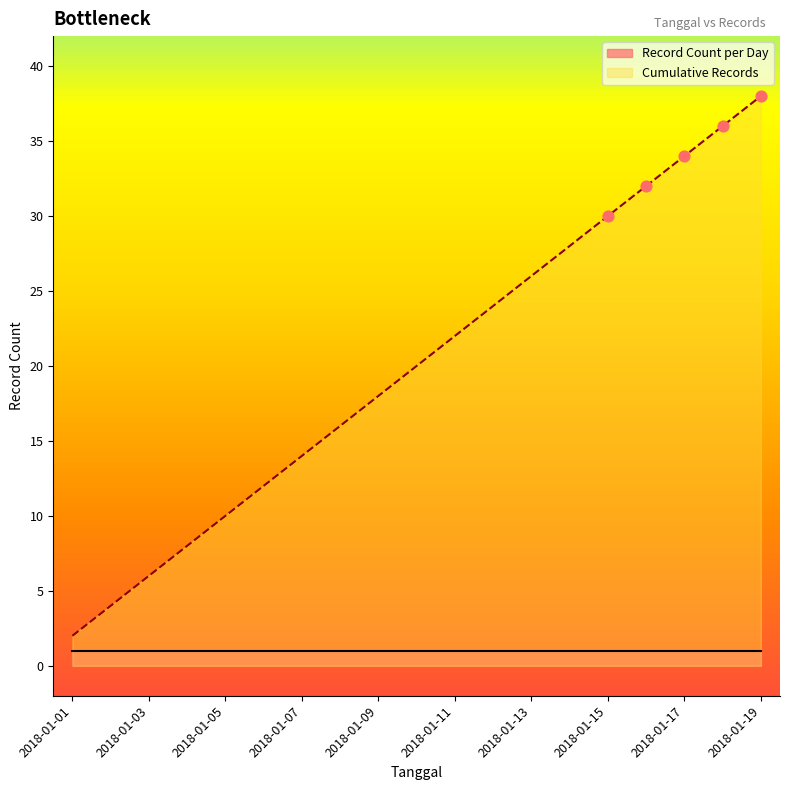

What is the ratio of the value at 2018-01-14 to the value at 2018-01-02?

7.0